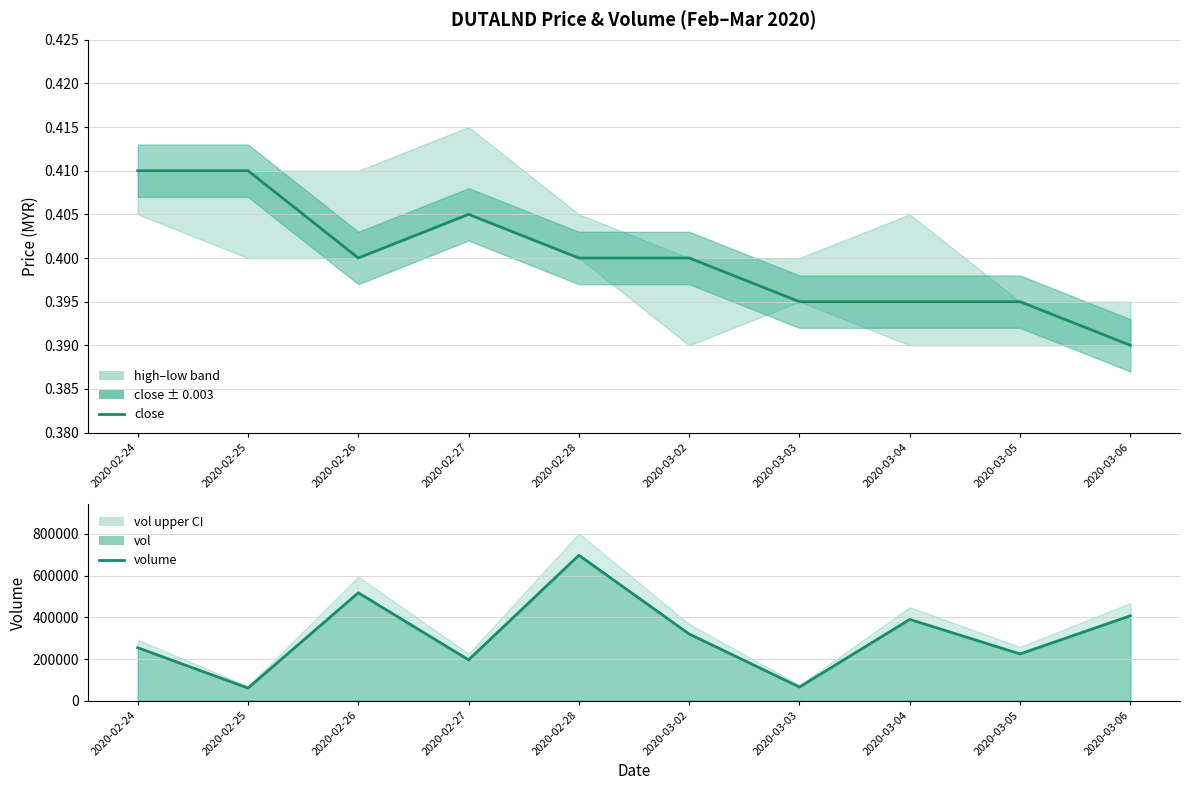

Rank the categories by close value from lowest to highest.

2020-03-06, 2020-03-03, 2020-03-04, 2020-03-05, 2020-02-26, 2020-02-28, 2020-03-02, 2020-02-27, 2020-02-24, 2020-02-25